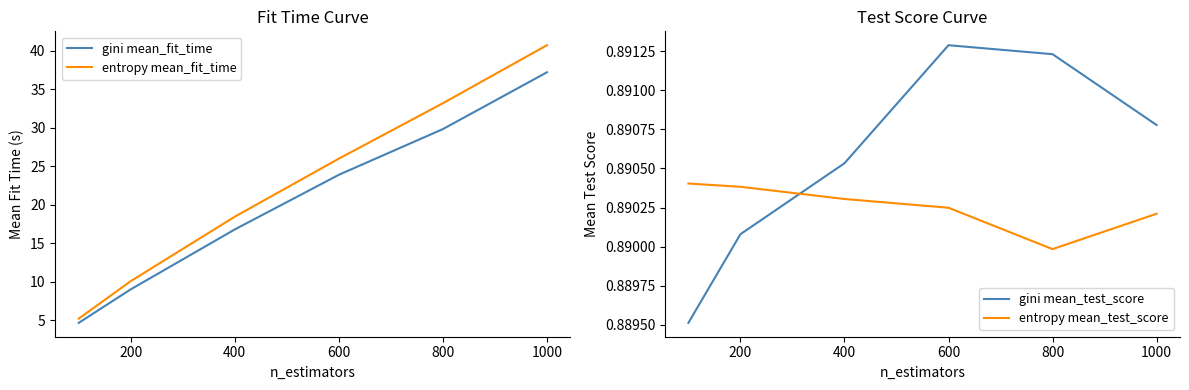

What is the spread (max minus min) of values at 1000?

39.8